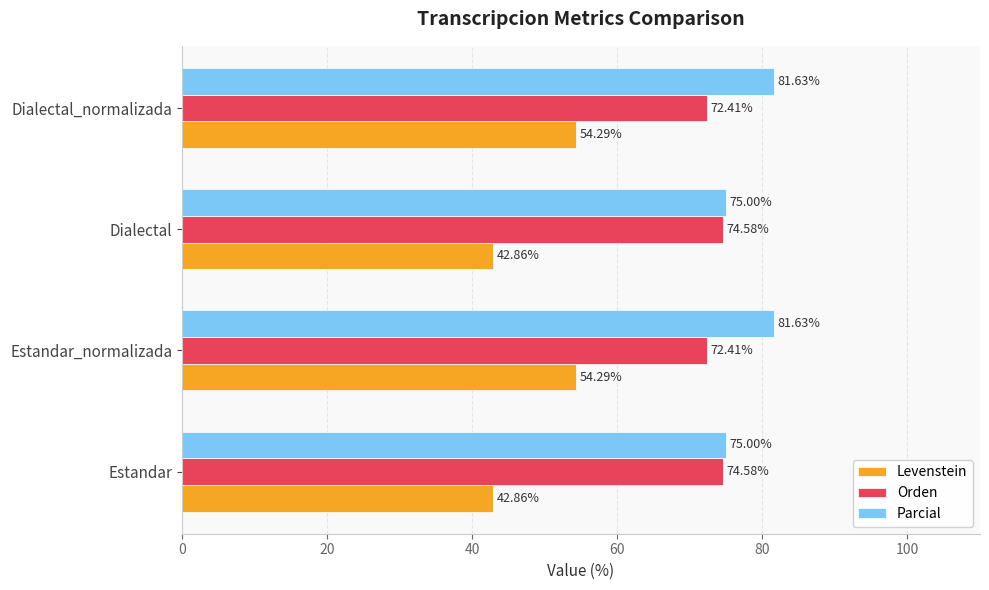

Rank the series by their maximum value, from highest to lowest.

Parcial, Orden, Levenstein